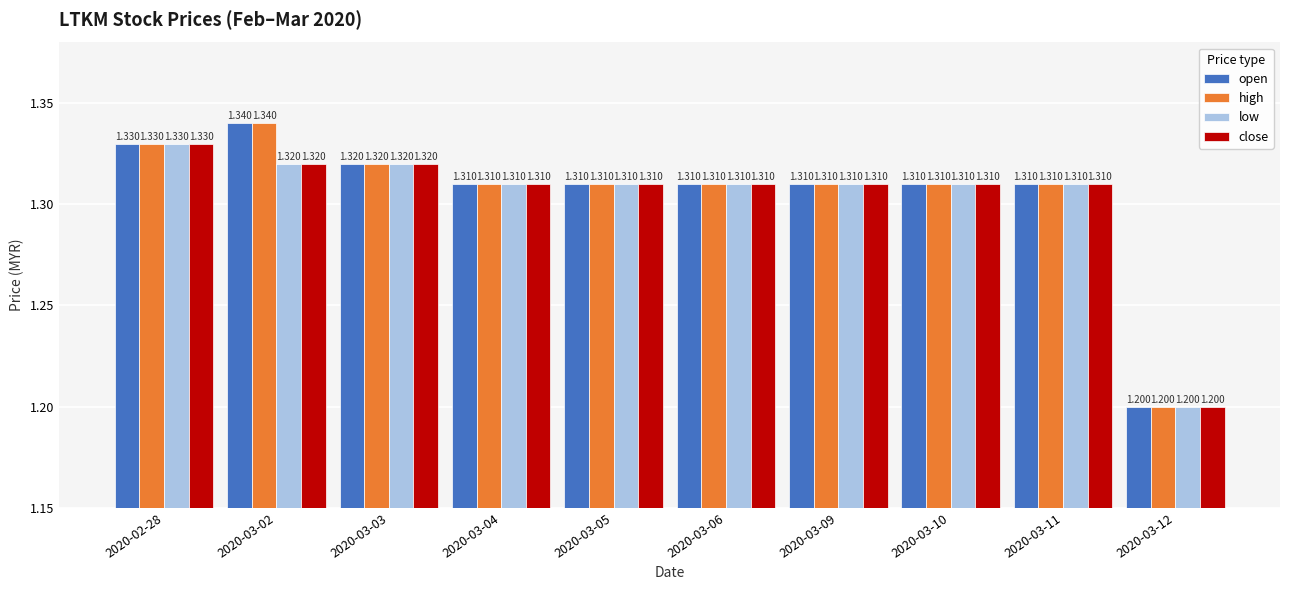

True or false: close has a value of 1.9 at 2020-02-28.

False